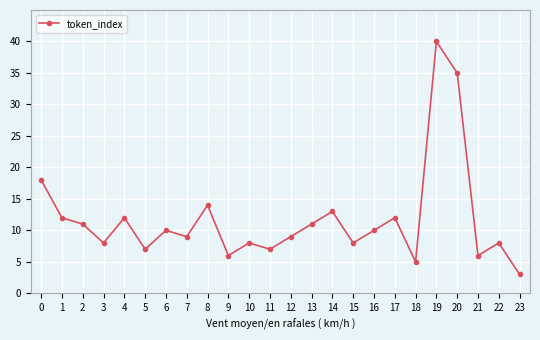

What is the sum of the values at 18 and 14?

18